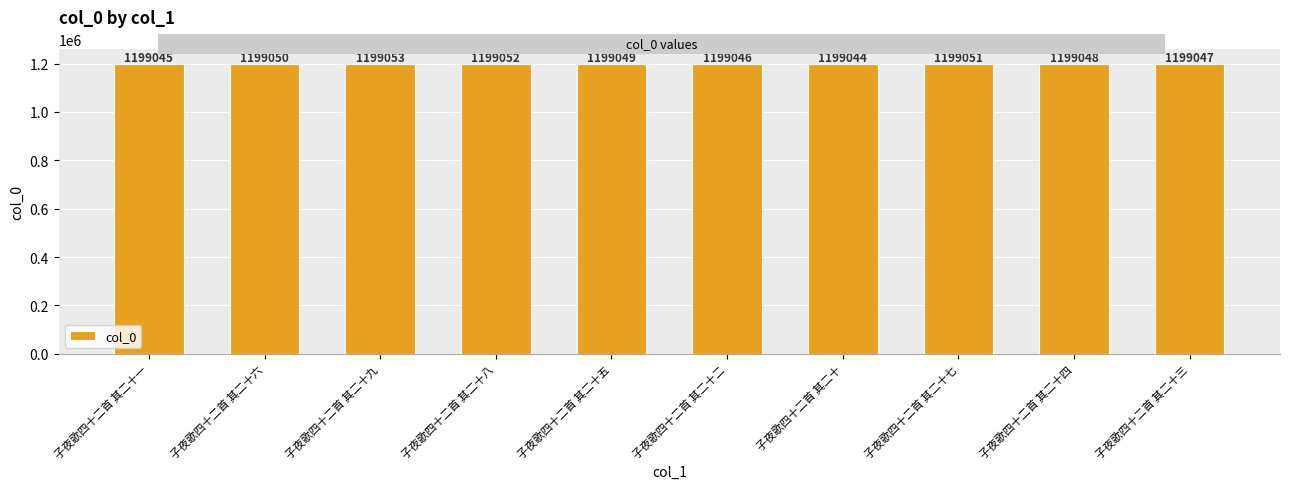

List the labels in order of value, largest first.

子夜歌四十二首 其二十九, 子夜歌四十二首 其二十八, 子夜歌四十二首 其二十七, 子夜歌四十二首 其二十六, 子夜歌四十二首 其二十五, 子夜歌四十二首 其二十四, 子夜歌四十二首 其二十三, 子夜歌四十二首 其二十二, 子夜歌四十二首 其二十一, 子夜歌四十二首 其二十